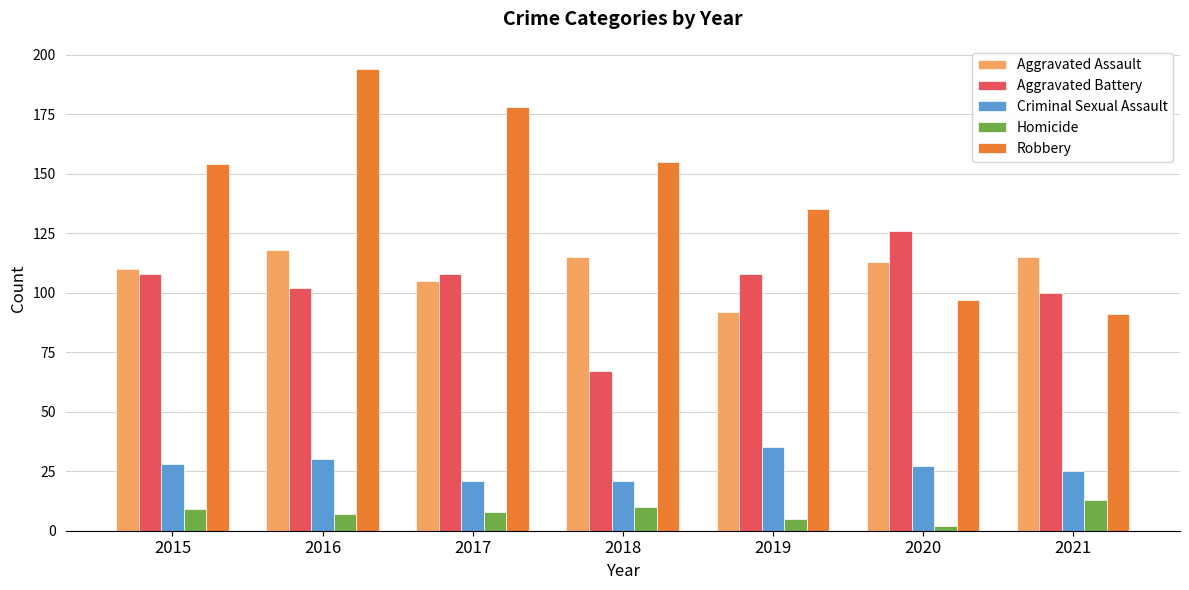

Reading right to left, list all the values displayed in this chart.

Aggravated Assault: 115	113	92	115	105	118	110
Aggravated Battery: 100	126	108	67	108	102	108
Criminal Sexual Assault: 25	27	35	21	21	30	28
Homicide: 13	2	5	10	8	7	9
Robbery: 91	97	135	155	178	194	154